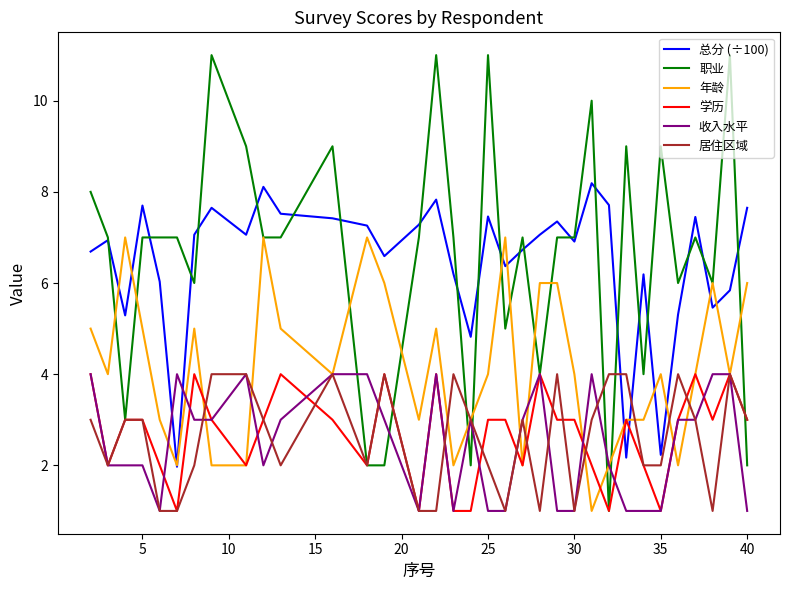

True or false: 总分 (÷100) and 居住区域 cross at least once.

True